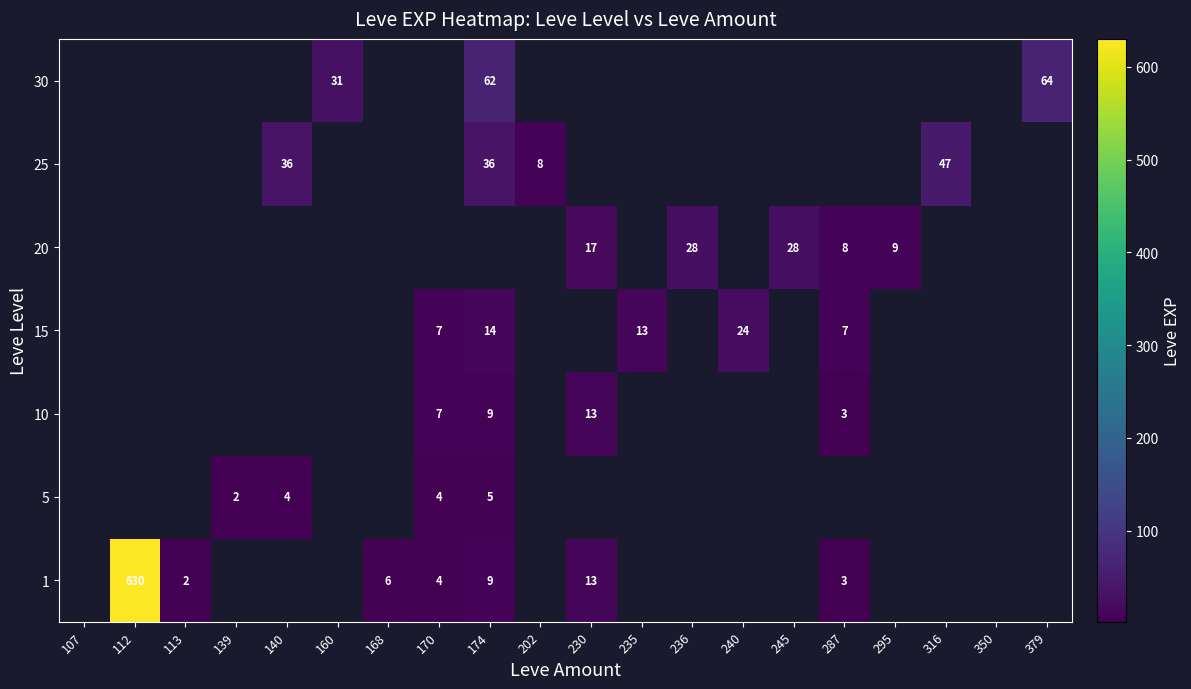

At which category does the chart reach its peak across all series?

112